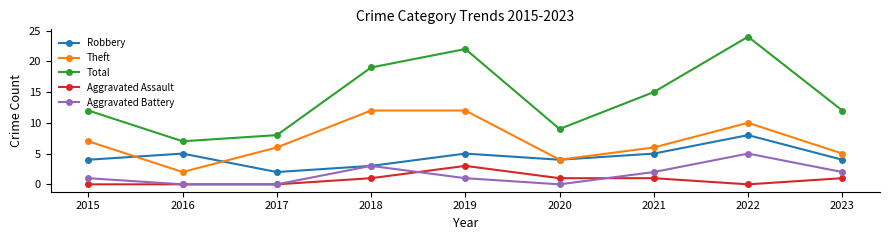

List the series in order of their peak value, lowest first.

Aggravated Assault, Aggravated Battery, Robbery, Theft, Total